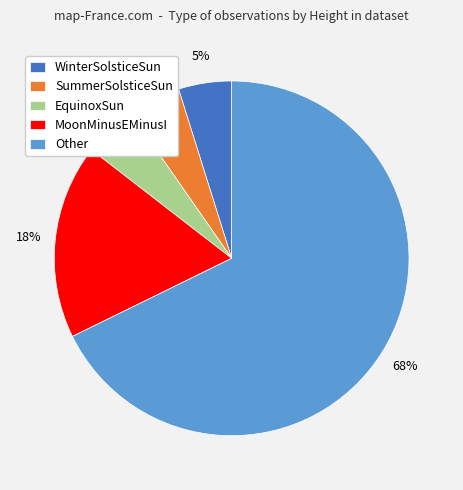

Is it true that EquinoxSun is 17% of the pie?

False